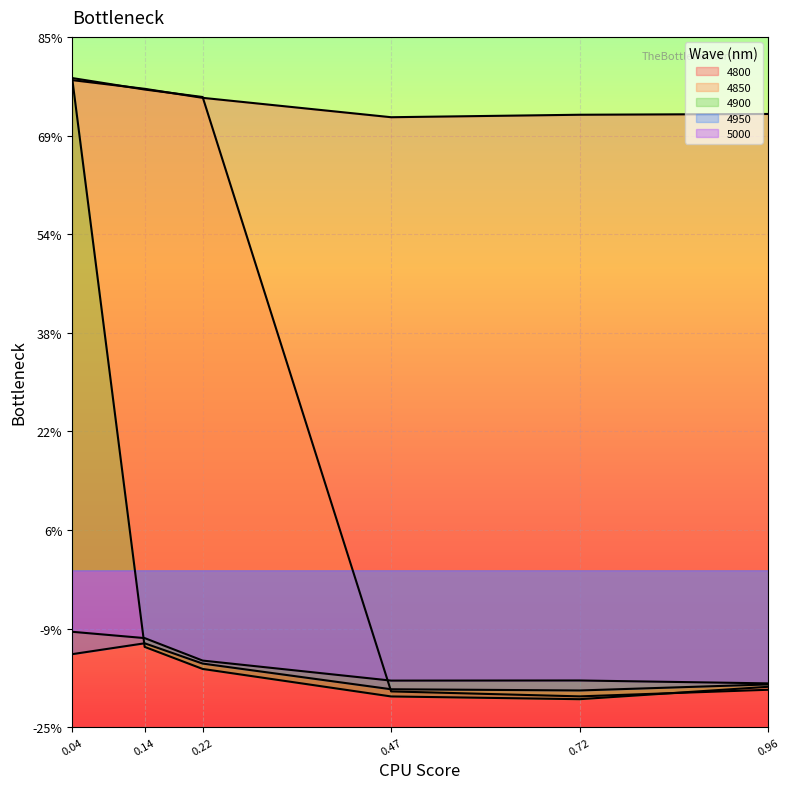

Which series has the largest range (max minus min)?

4900